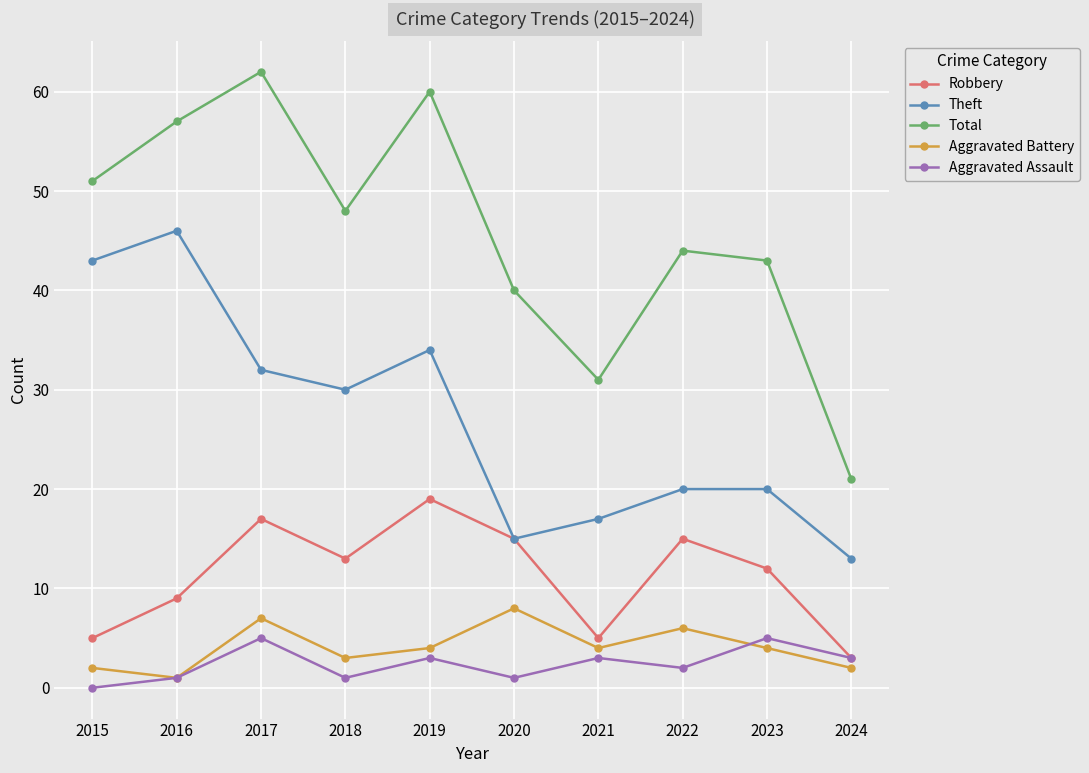

What is the average value of the Aggravated Assault series?

2